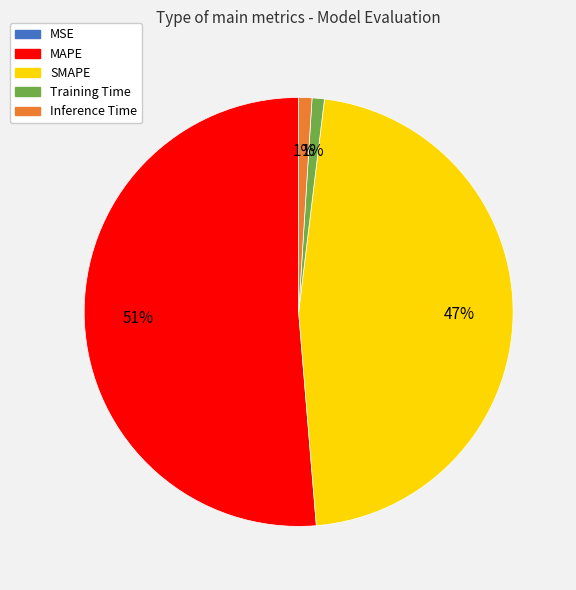

Between SMAPE and Inference Time, which is larger?

SMAPE